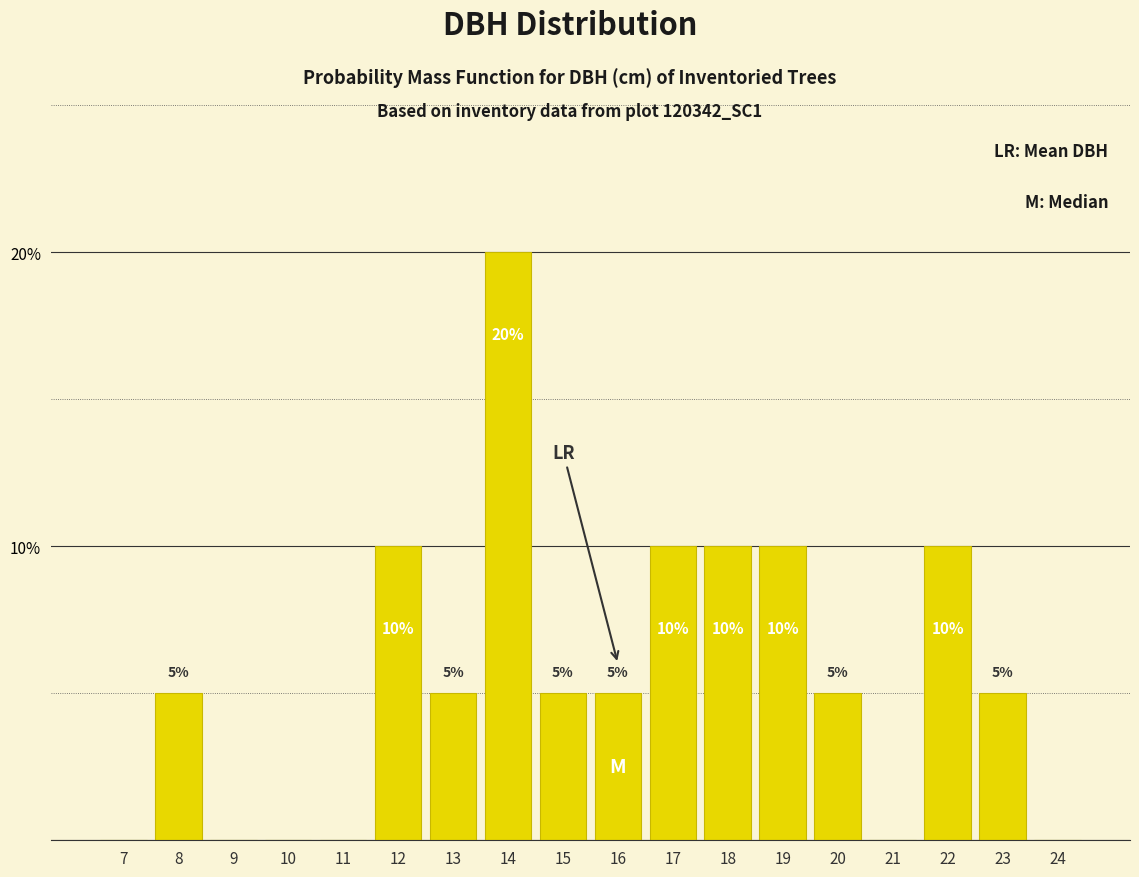

Reading left to right, transcribe all the data shown in this chart.

7=0	8=5	9=0	10=0	11=0	12=10	13=5	14=20	15=5	16=5	17=10	18=10	19=10	20=5	21=0	22=10	23=5	24=0